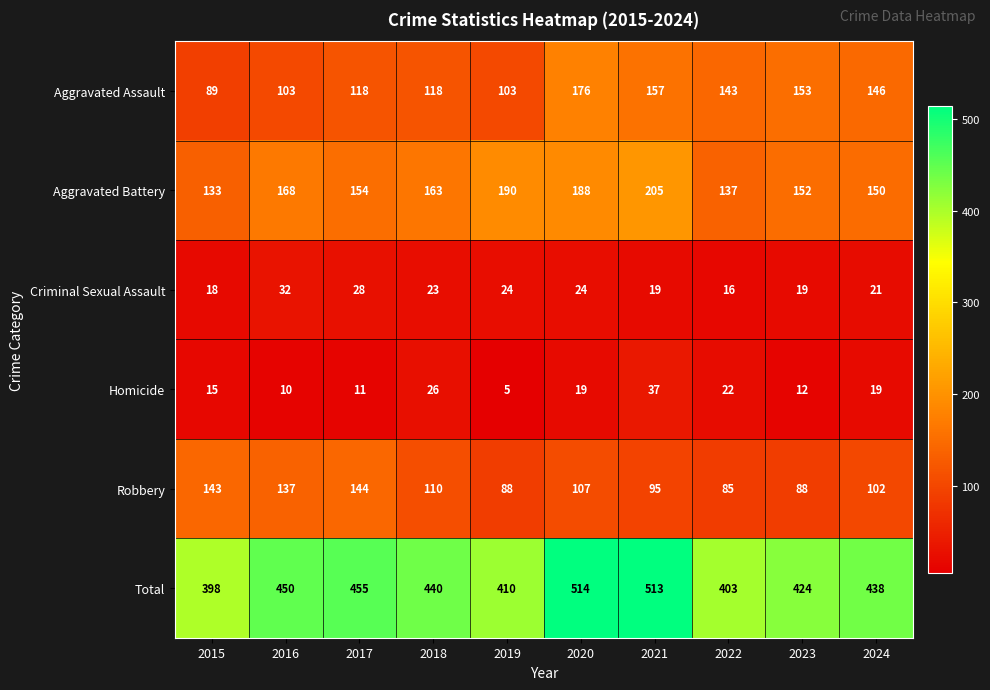

What is the approximate value of Criminal Sexual Assault at 2024?

21